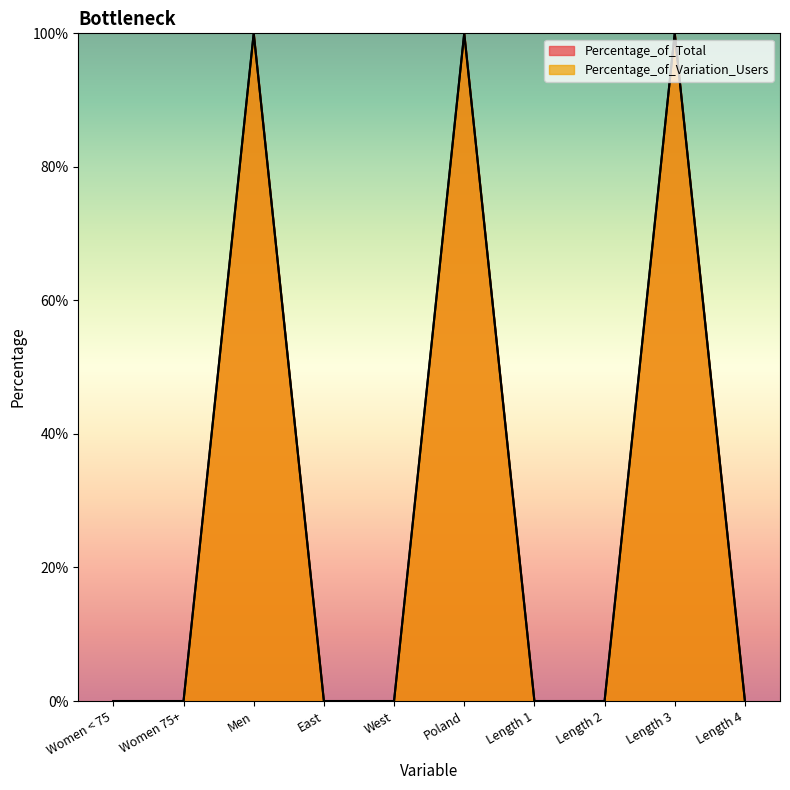

At Women < 75, list the series in order from largest to smallest.

Percentage_of_Total, Percentage_of_Variation_Users